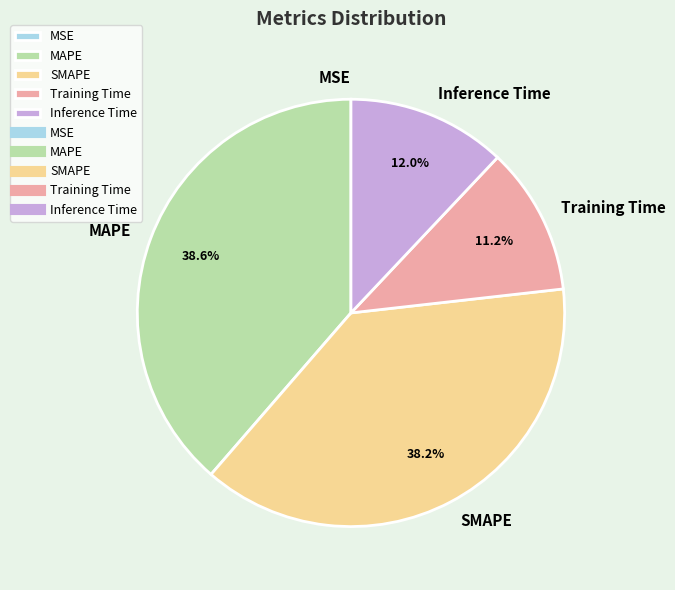

Between MAPE and Training Time, which is larger?

MAPE